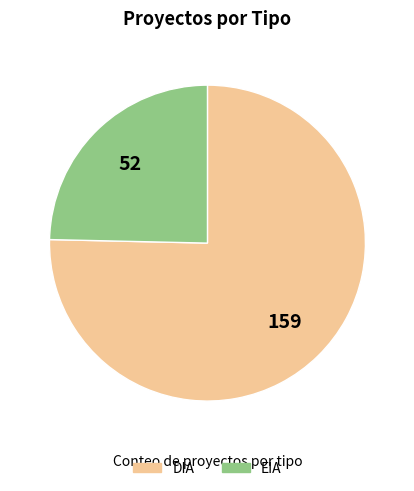

Rank the categories by value from lowest to highest.

EIA, DIA